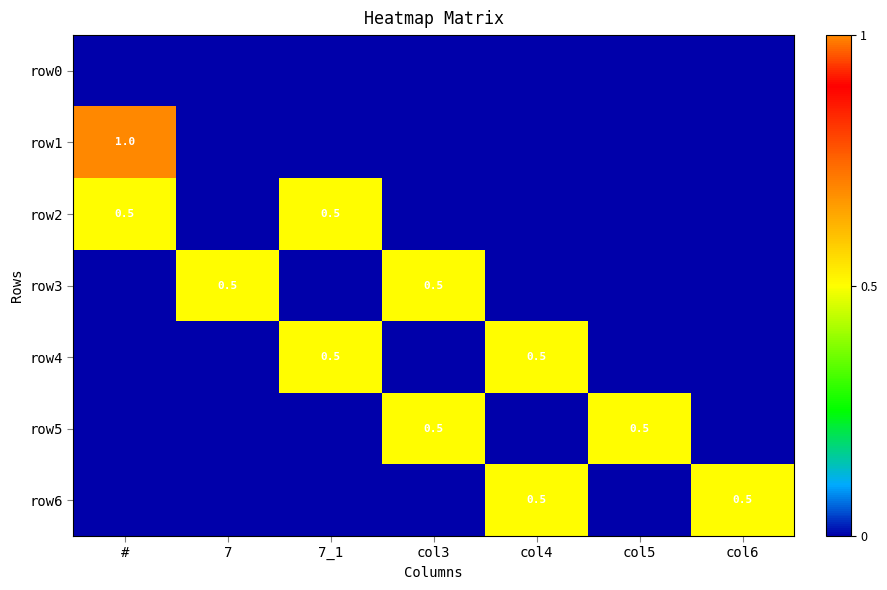

What is the spread (max minus min) of values at col3?

0.5